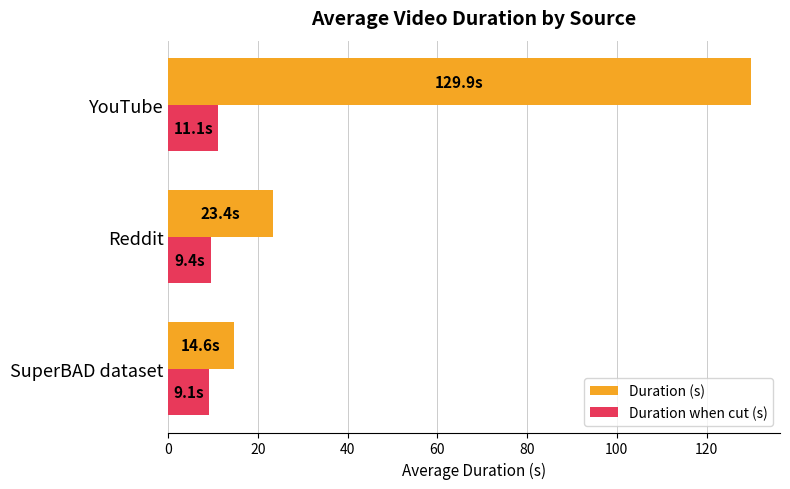

What is the spread (max minus min) of values at Reddit?

14.0